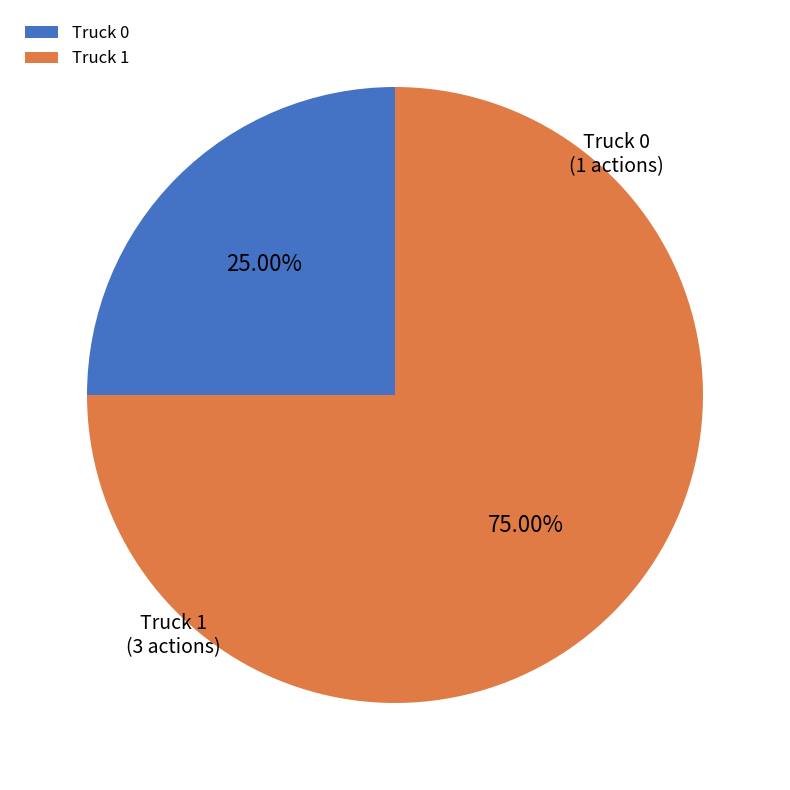

Between Truck 1 and Truck 0, which is larger?

Truck 1